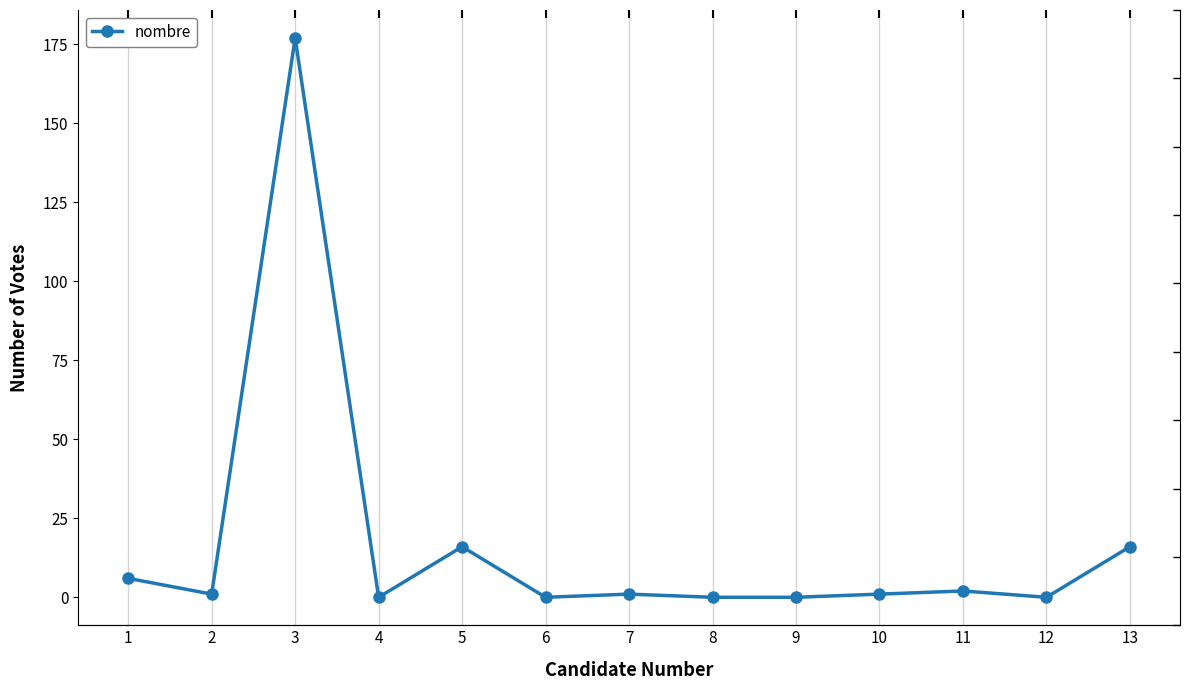

What is the maximum value shown in the chart?

177